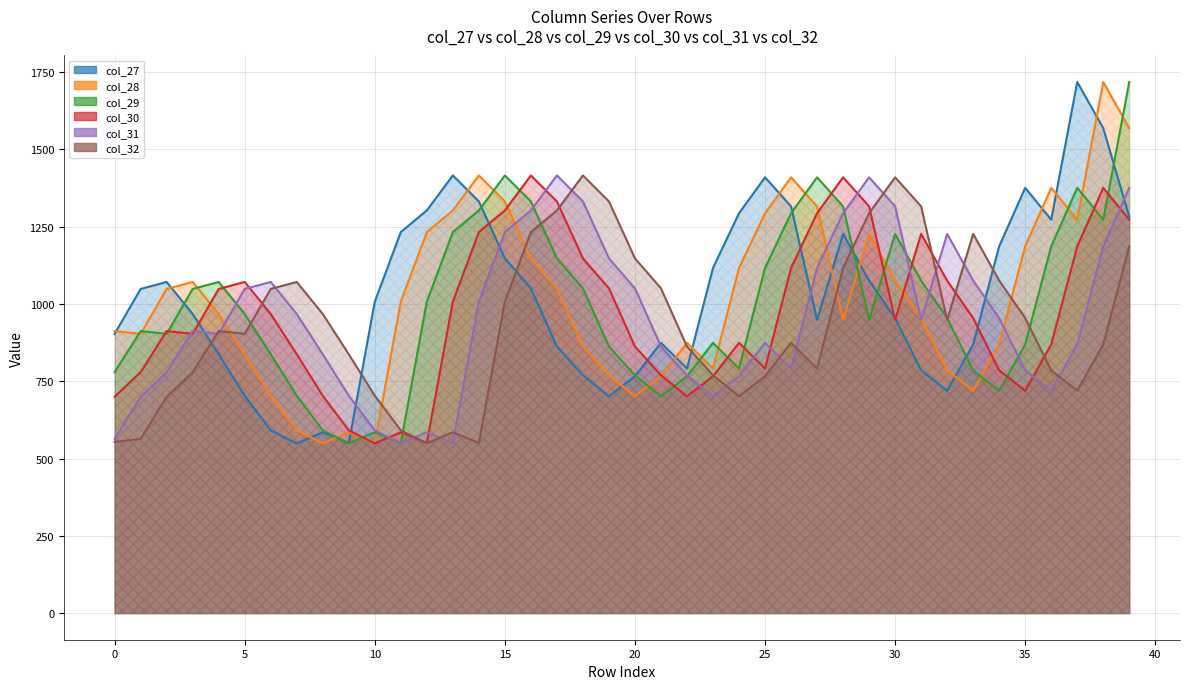

What is the minimum value for col_29?

549.0